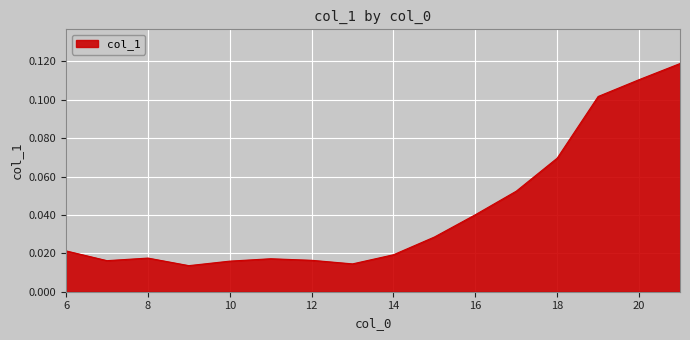

What is the greatest value displayed?

0.1